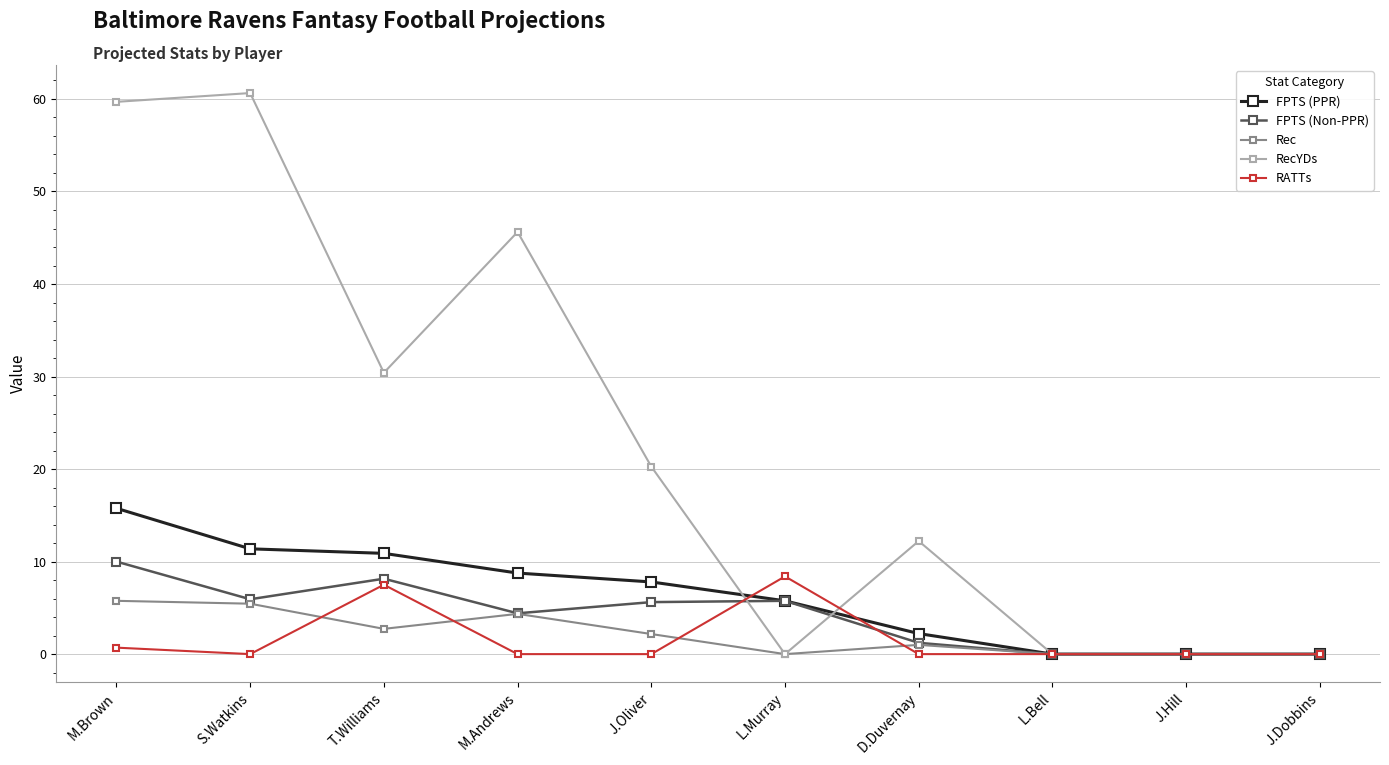

What is the difference between the highest and lowest values at J.Oliver?

20.3